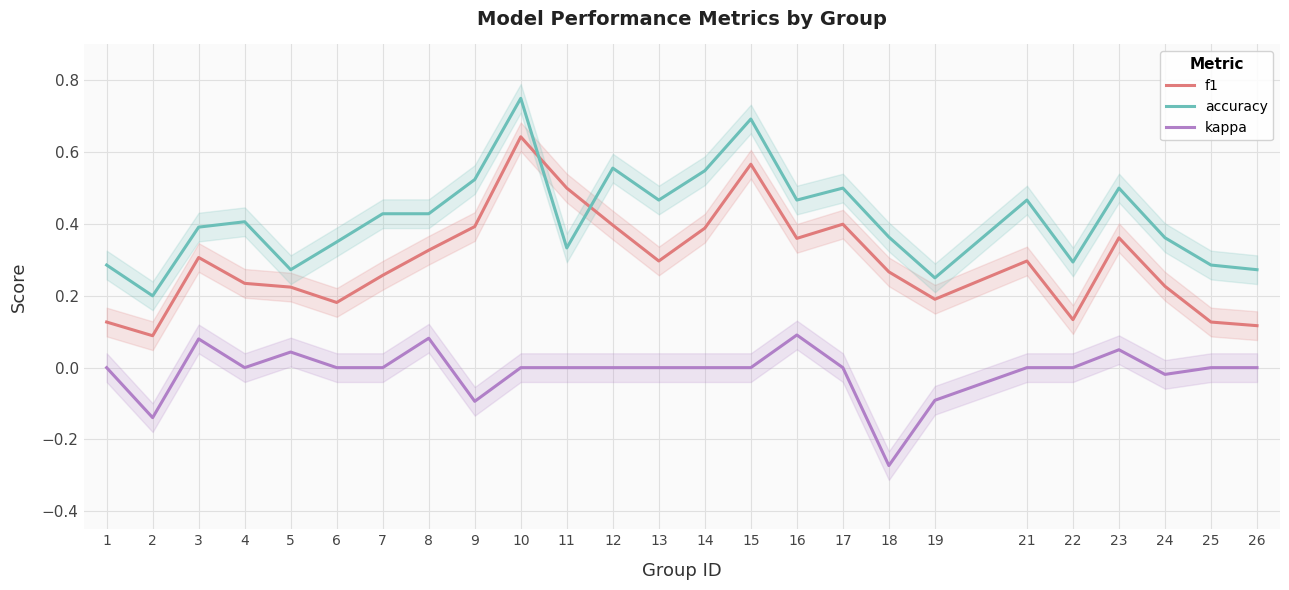

How many lines are shown in the chart?

3